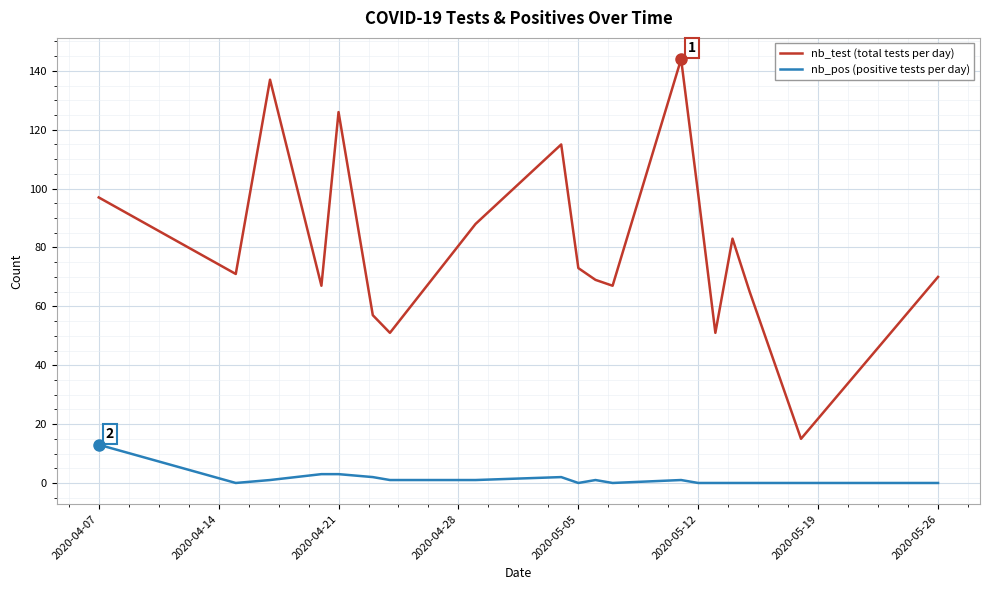

At how many categories does at least one series exceed 139?

1